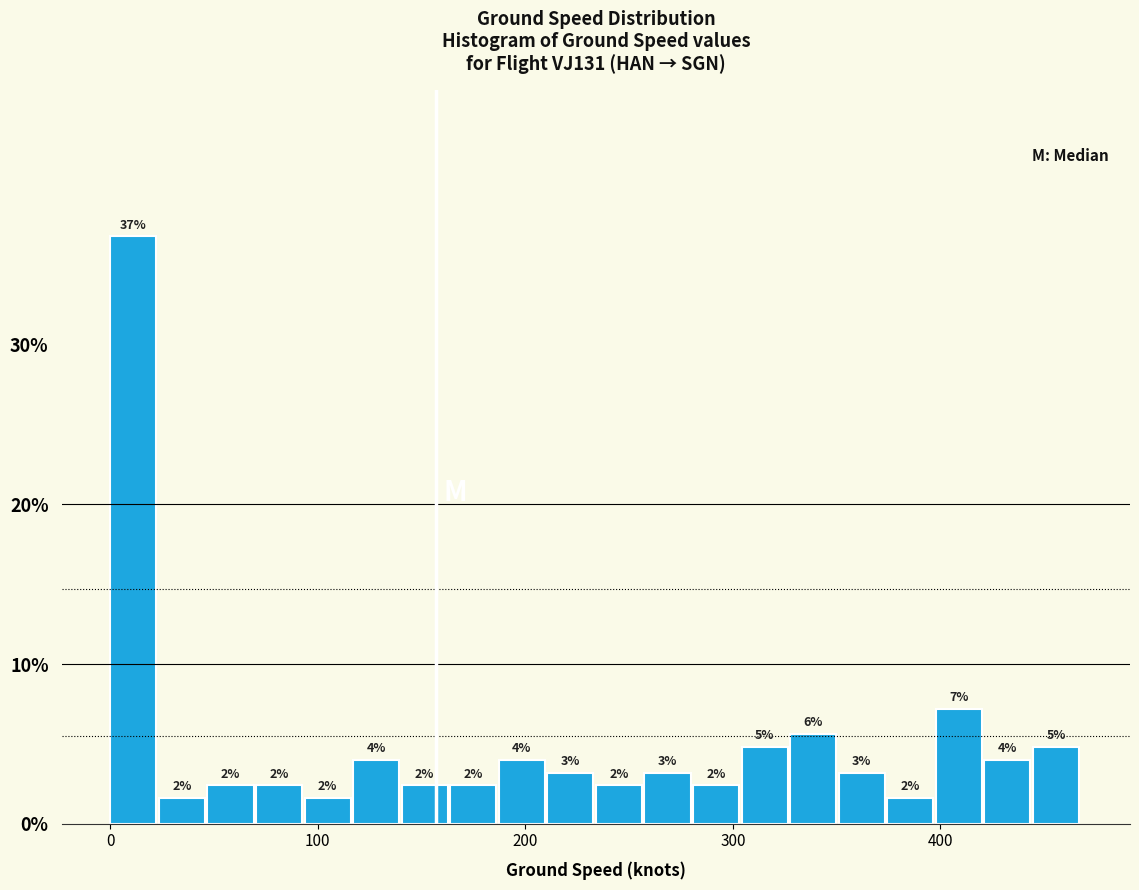

Around what value on the x-axis is the tallest bar? Give the approximate position of its centre, as read against the axis.

10